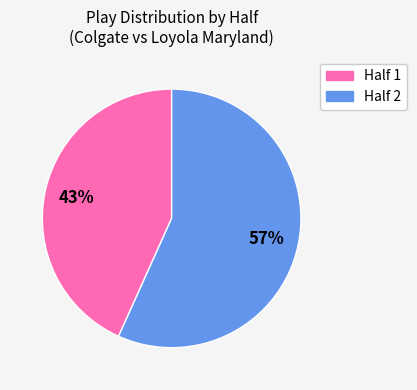

To the nearest percent, what is the average slice percentage?

50%